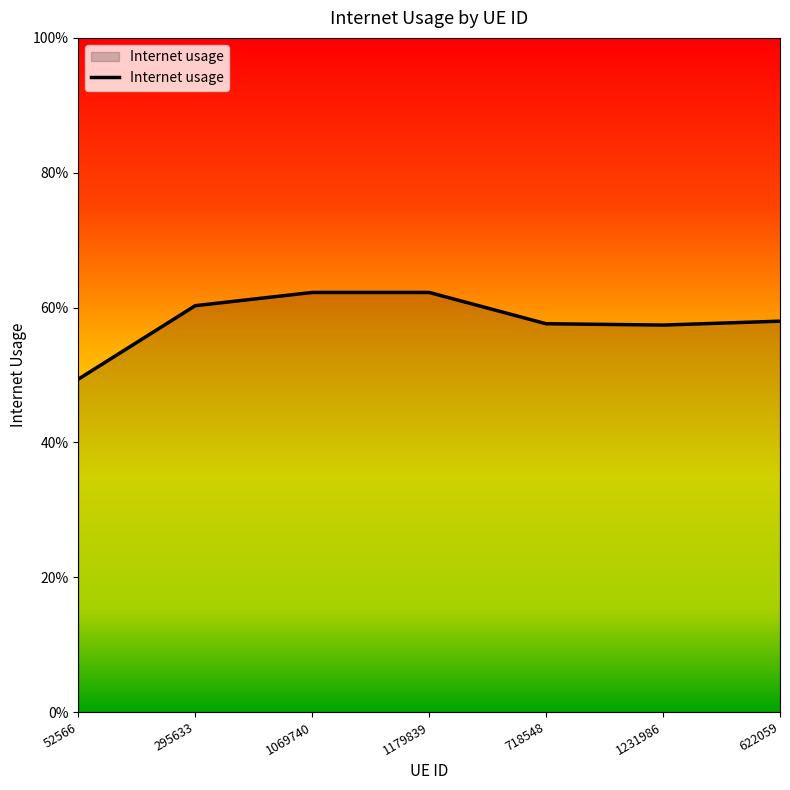

What is the label of the 2nd point from the left?

295633